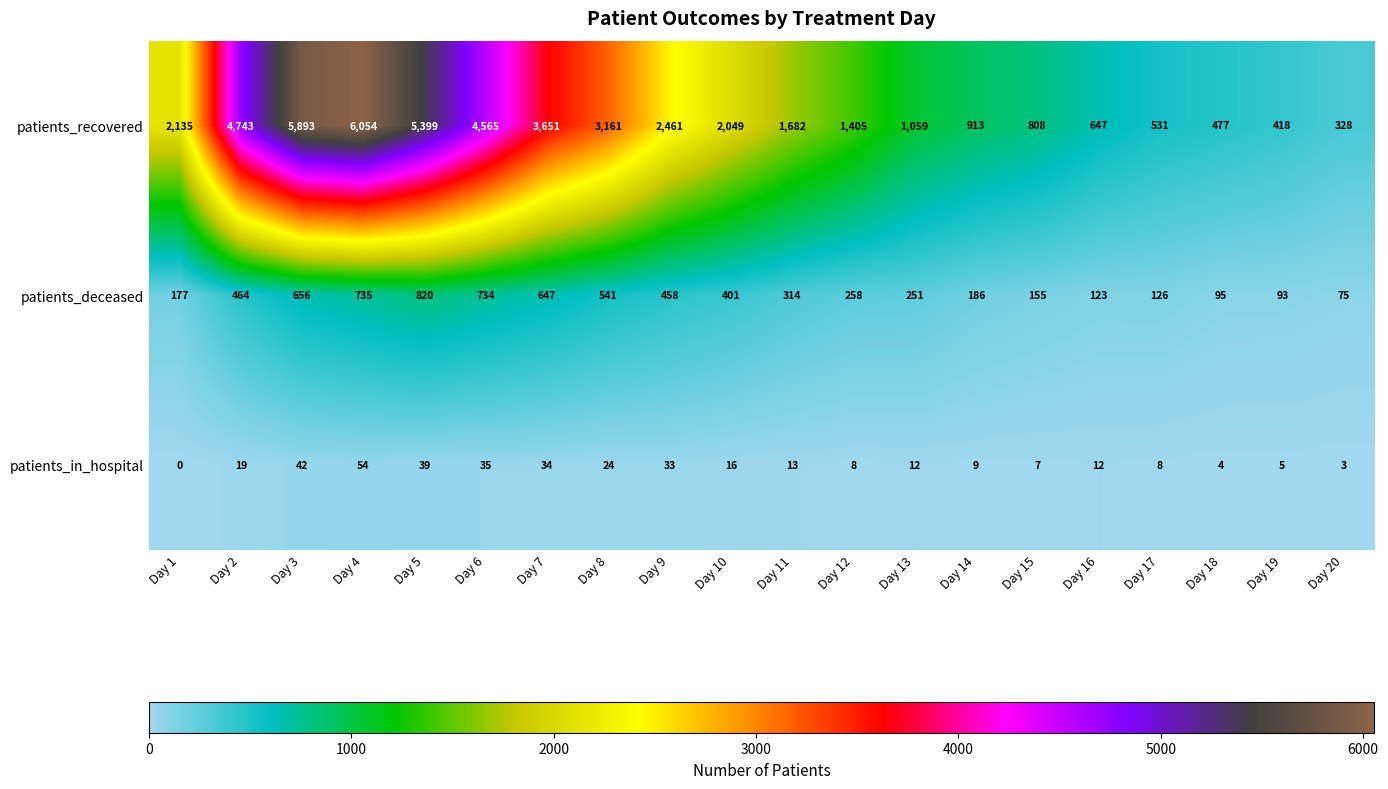

Between Day 7 and Day 10, which series saw the biggest shift?

patients_recovered